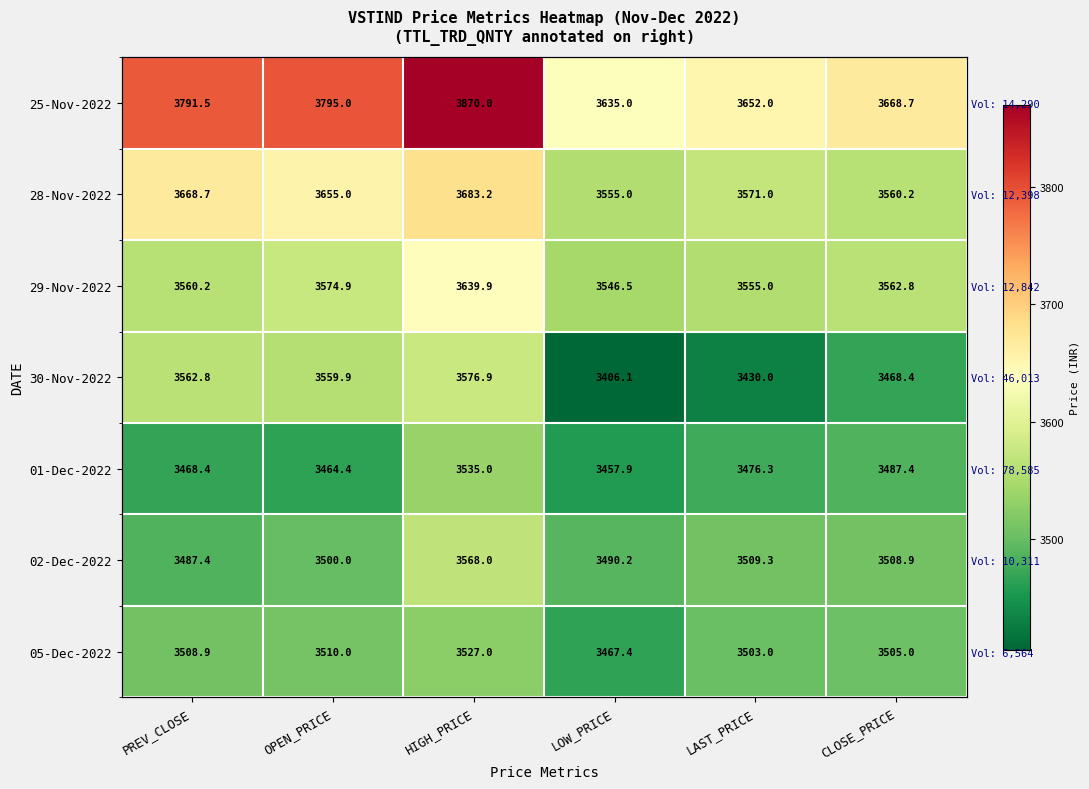

The value of 01-Dec-2022 at OPEN_PRICE is 4758.5. True or false?

False